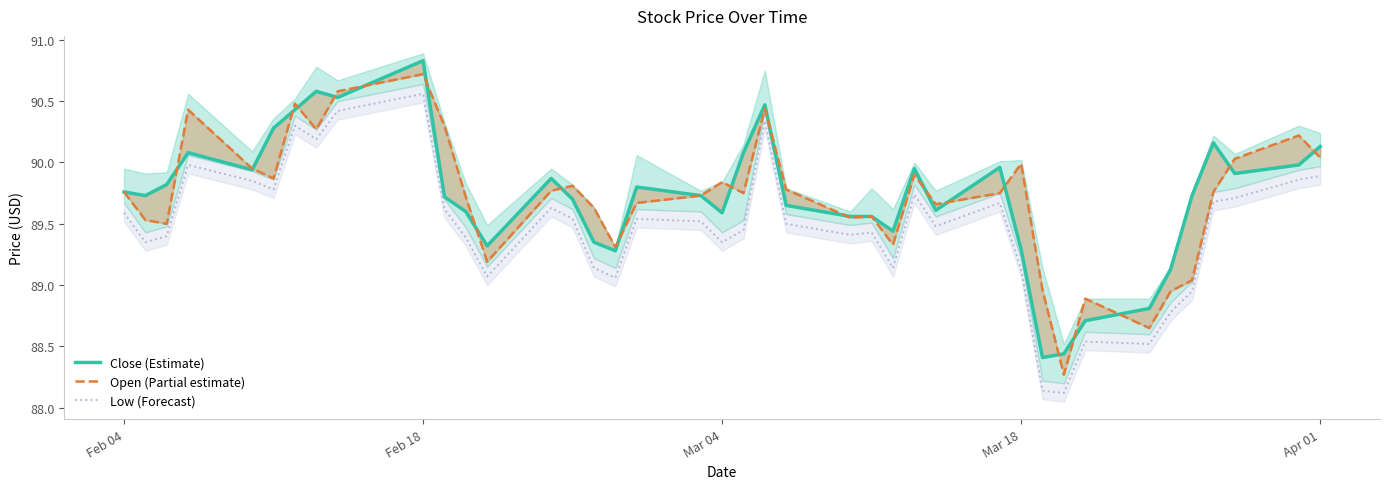

Does the chart display data point markers on the line(s)?

No